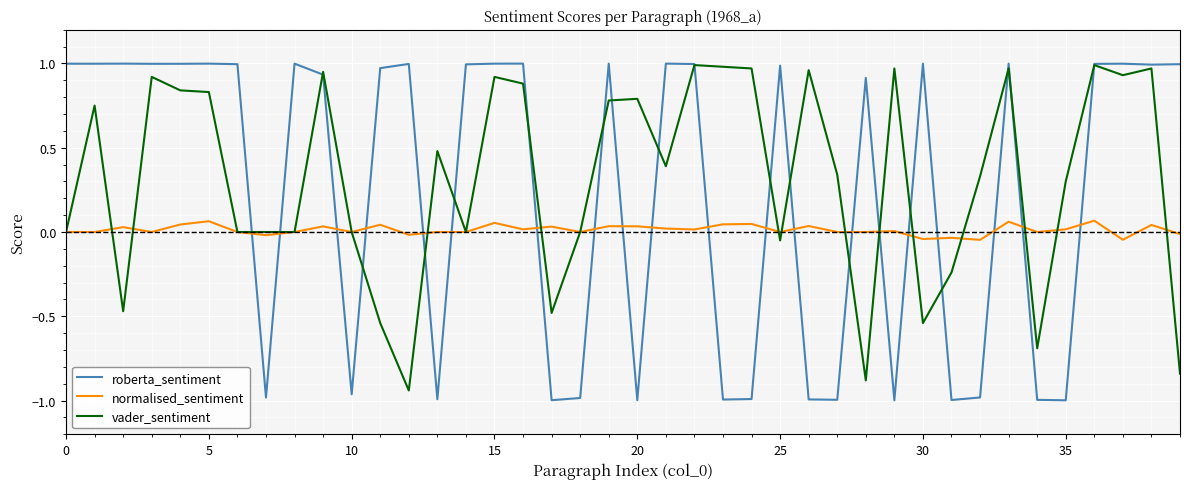

Which series ends up on top after the final intersection of normalised_sentiment and roberta_sentiment?

roberta_sentiment